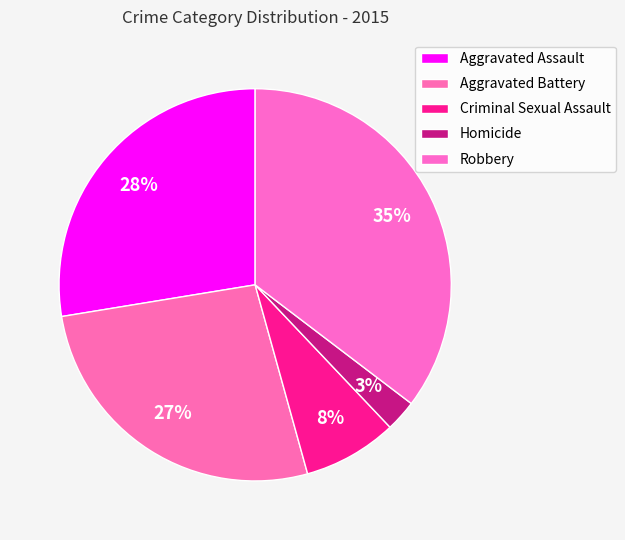

How many segments does this pie chart have?

5